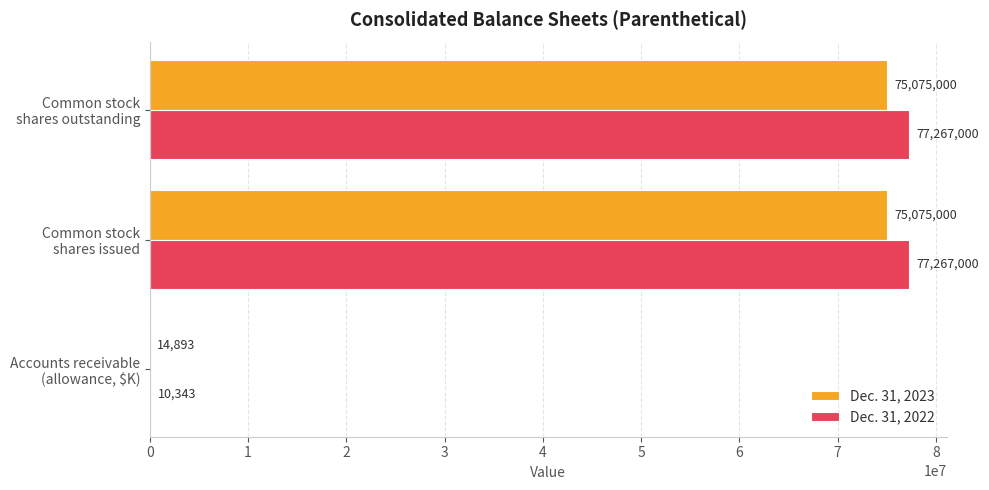

How many Dec. 31, 2023 values are between 14893 and 75075000?

3